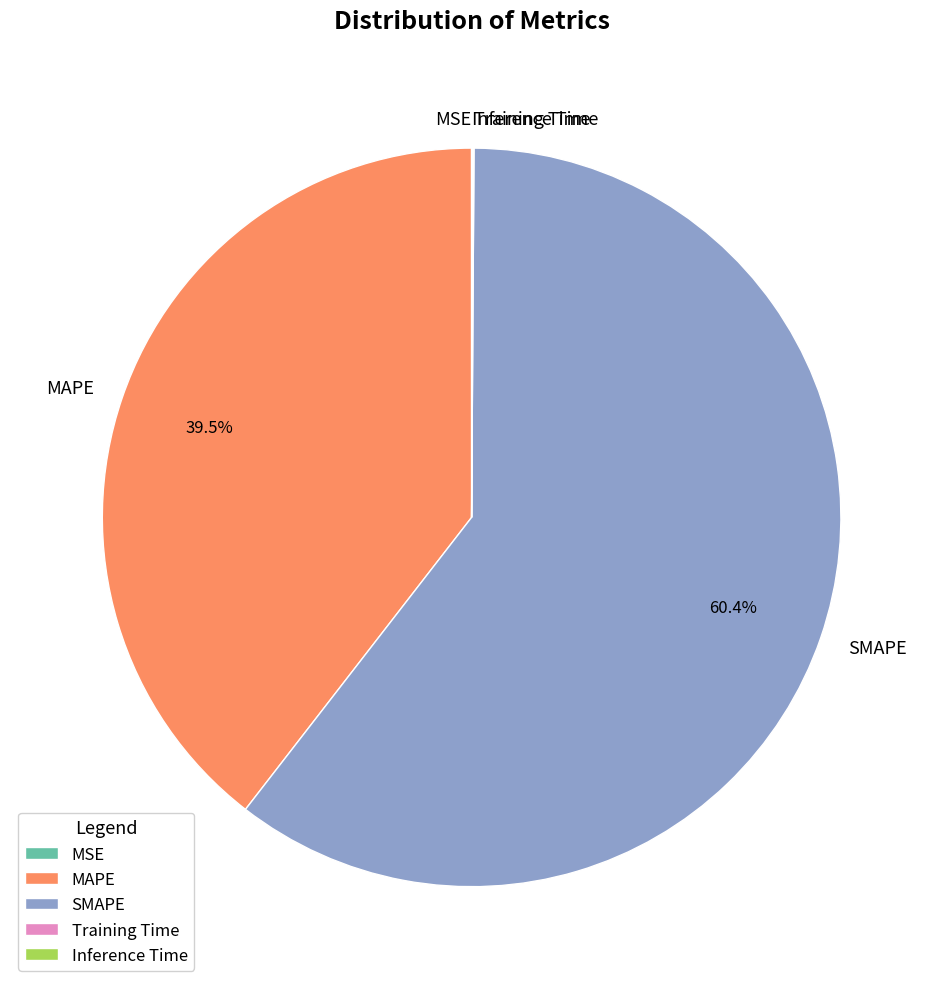

Is there a majority slice in this chart?

Yes